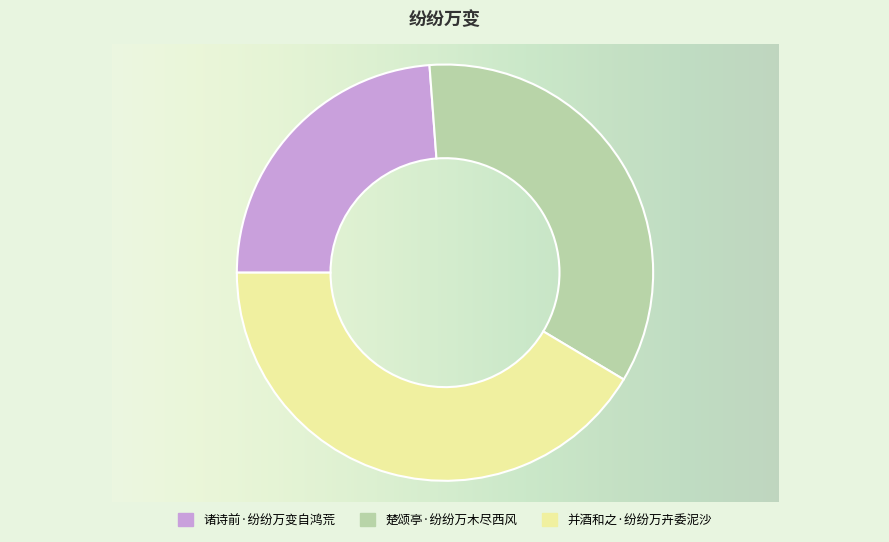

Is there a majority slice in this chart?

No